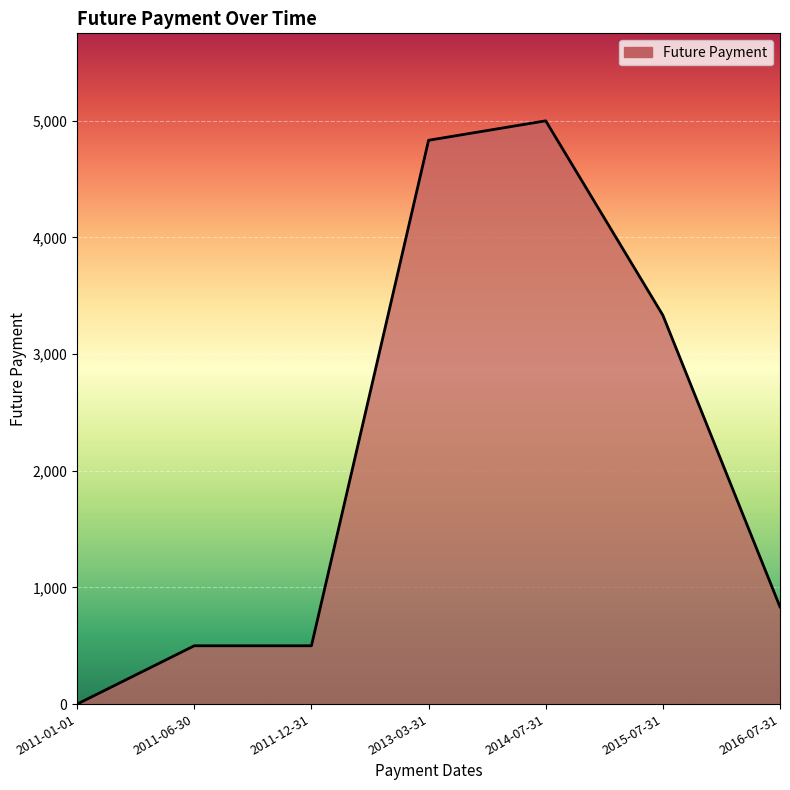

True or false: there are more than 2 points higher than both neighbors.

False